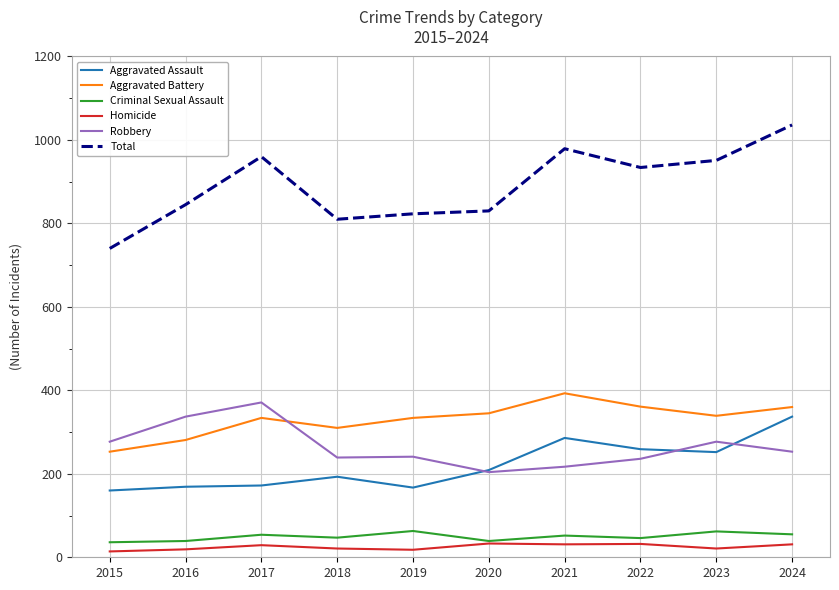

True or false: Total and Aggravated Battery intersect in this chart.

False